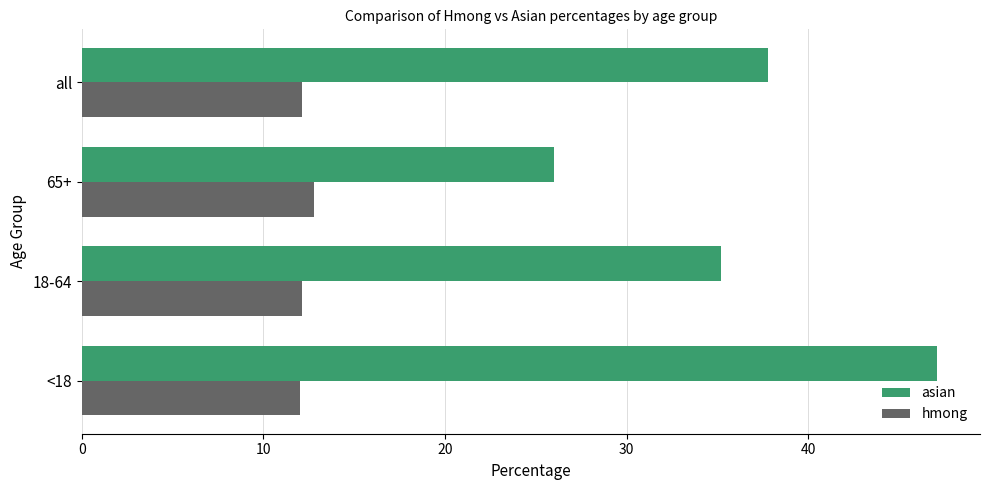

Is it true that hmong equals 12.8 at 65+?

True